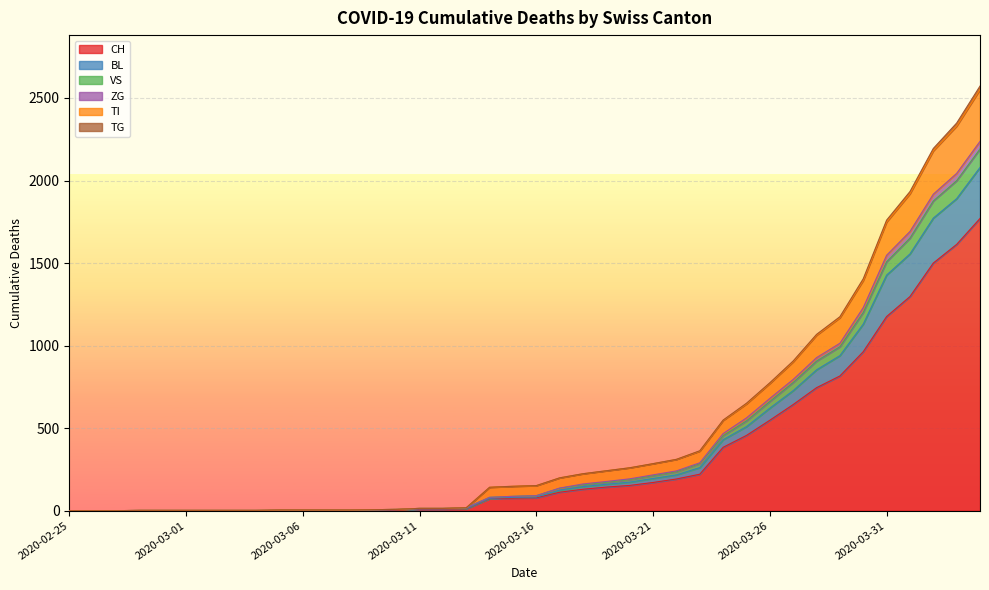

Between 2020-03-29 and 2020-03-19, which is larger?

2020-03-29